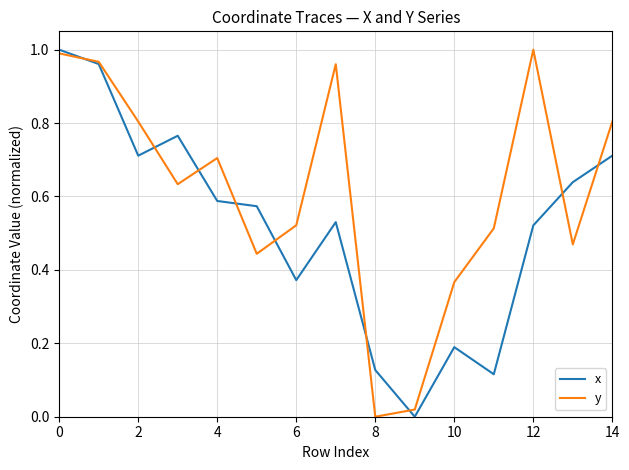

Which series has the largest total across all categories?

y